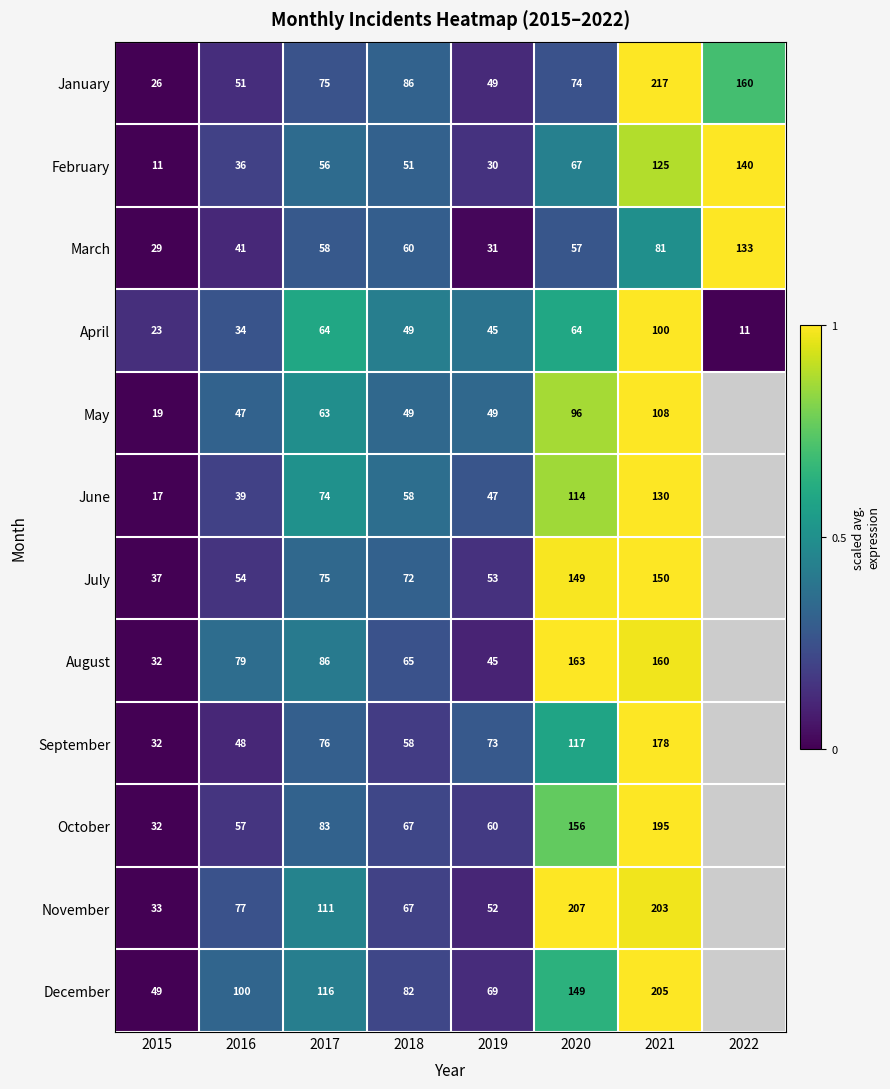

Rank the series at 2021 from highest to lowest value.

January, December, November, October, September, August, July, June, February, May, April, March